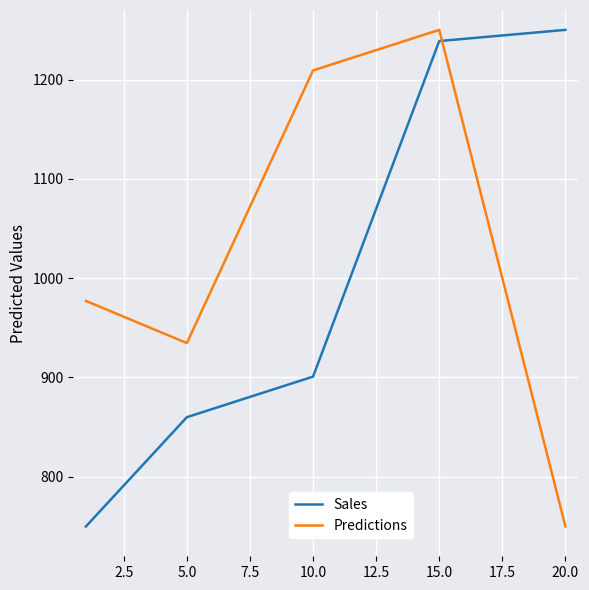

Which series has the largest total across all categories?

Predictions